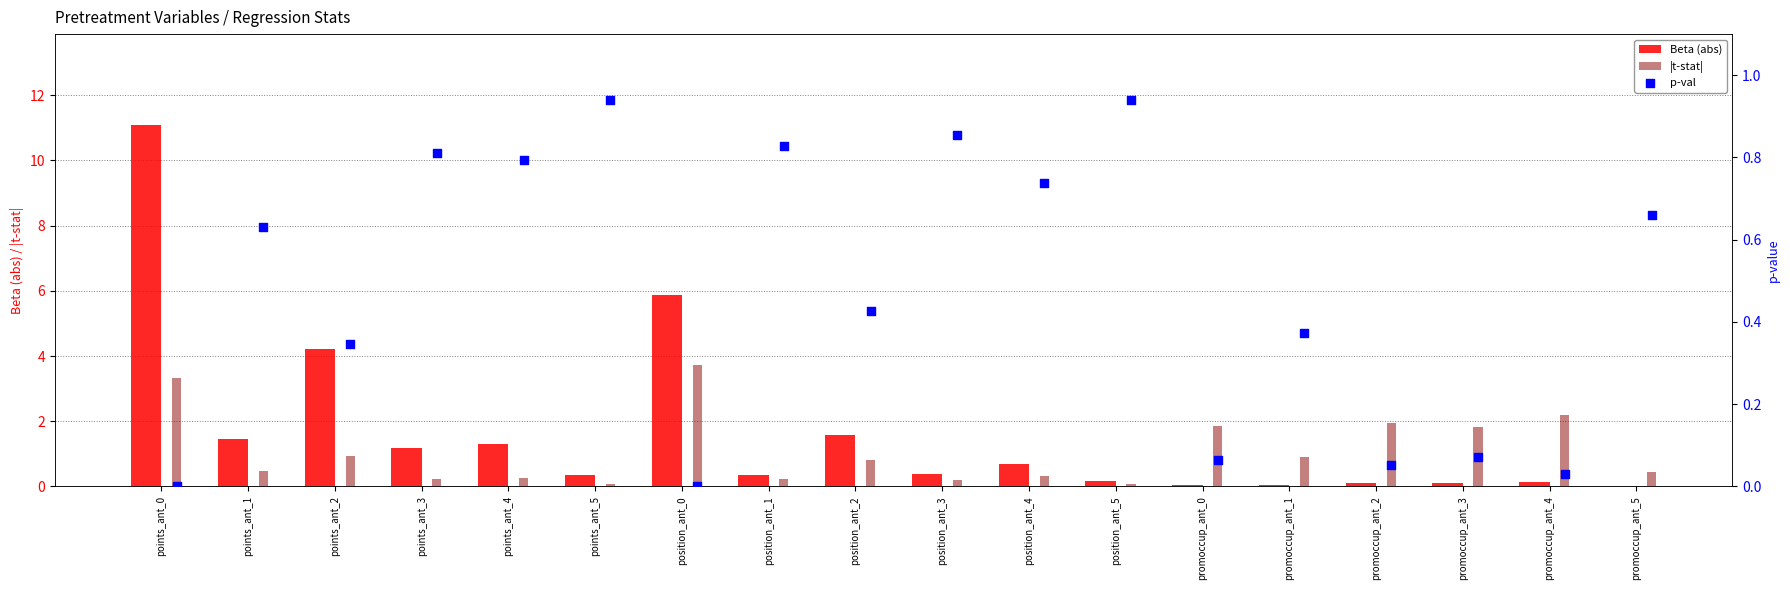

Which series has the largest Y range (max minus min)?

Beta (abs)